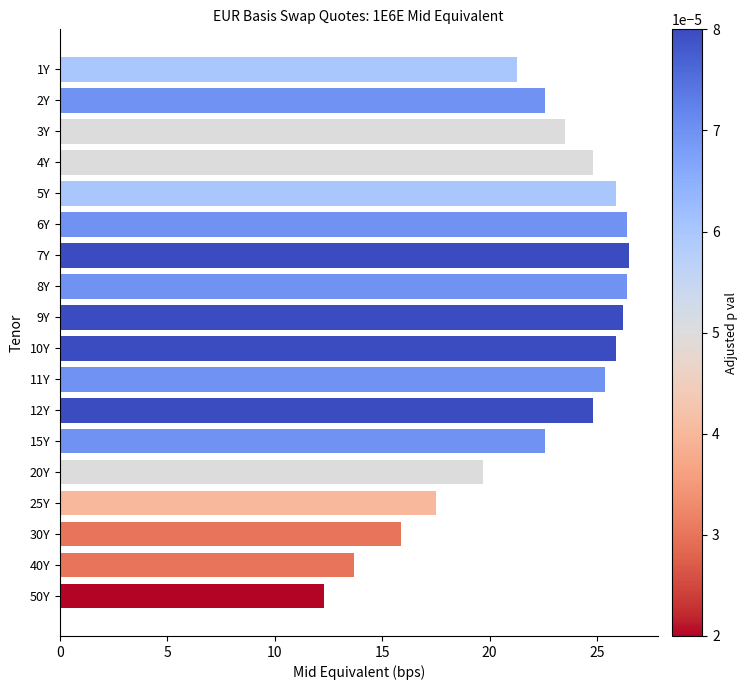

What is the greatest value displayed?

26.5